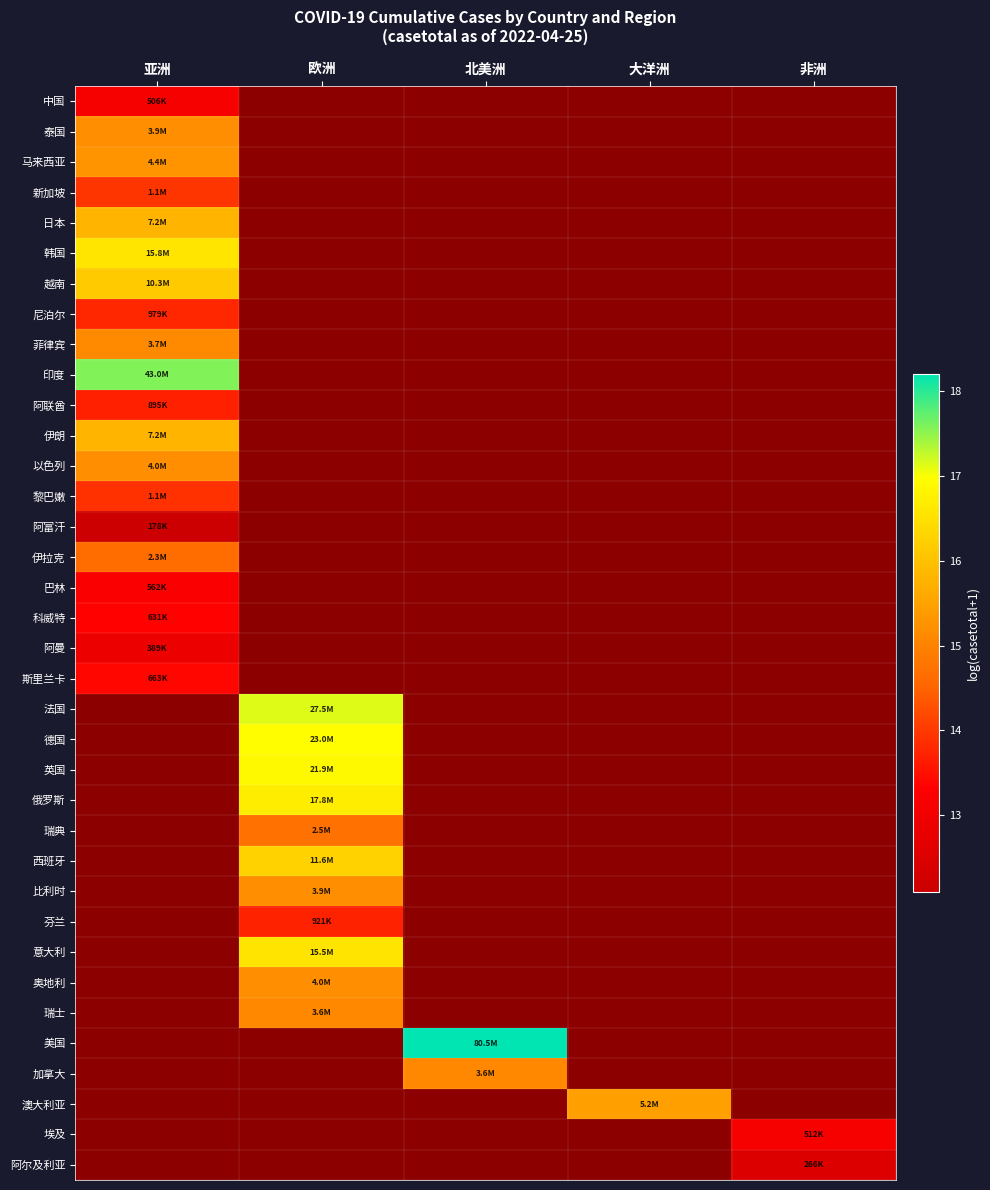

True or false: 科威特 has a value of 13.4 at 亚洲.

True